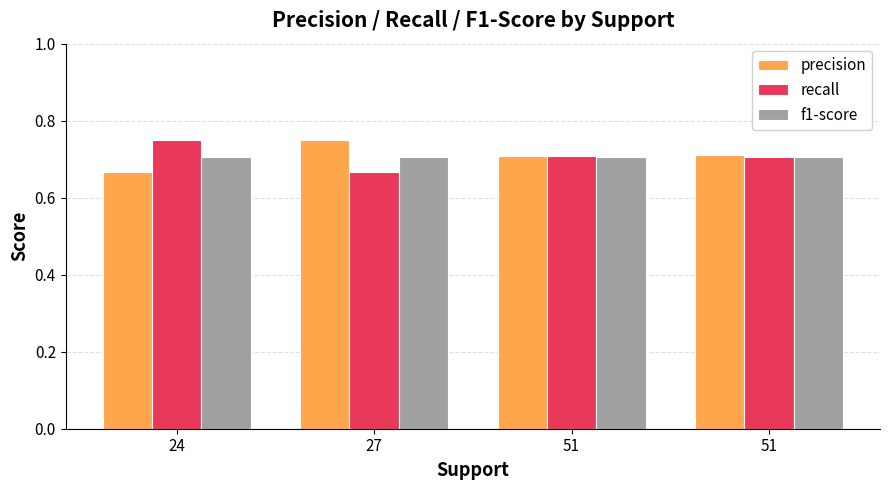

What is the sum of the precision values at 51 and 27?

1.5